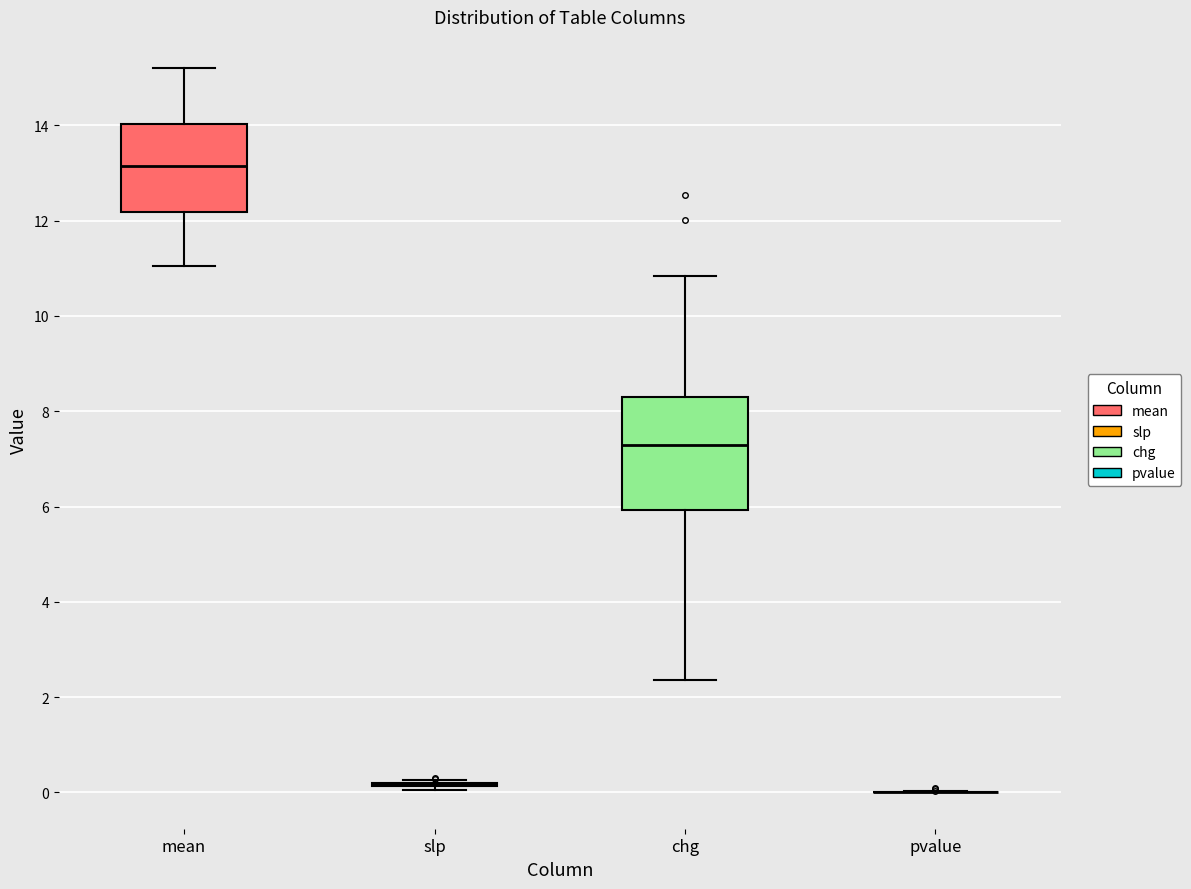

Comparing the boxes themselves (not the whiskers), which one is the tallest?

chg